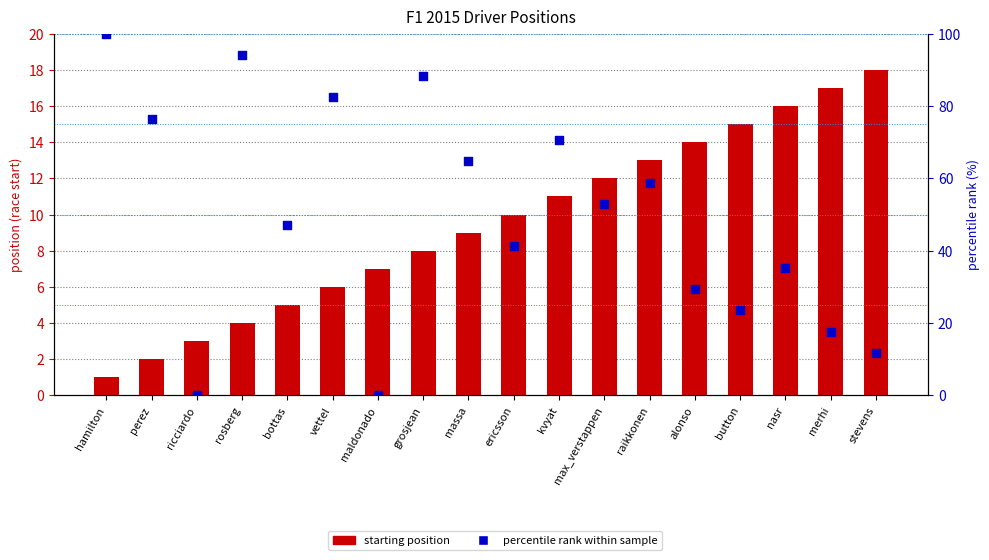

What are all the series names shown in the legend?

starting position, percentile rank within sample